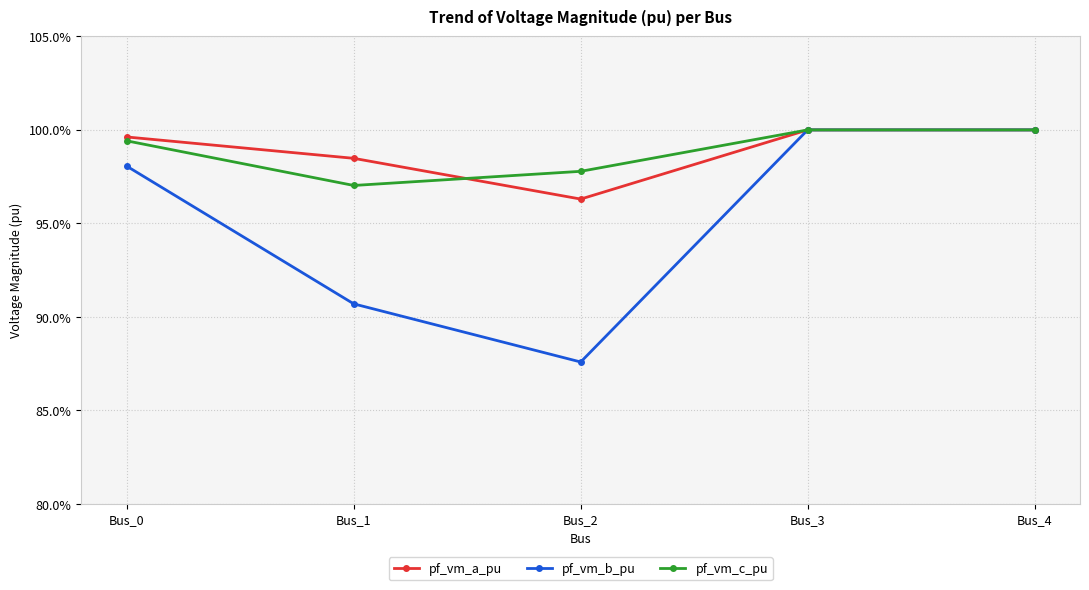

What is the value of the pf_vm_c_pu point at the 4th from the left?

1.0